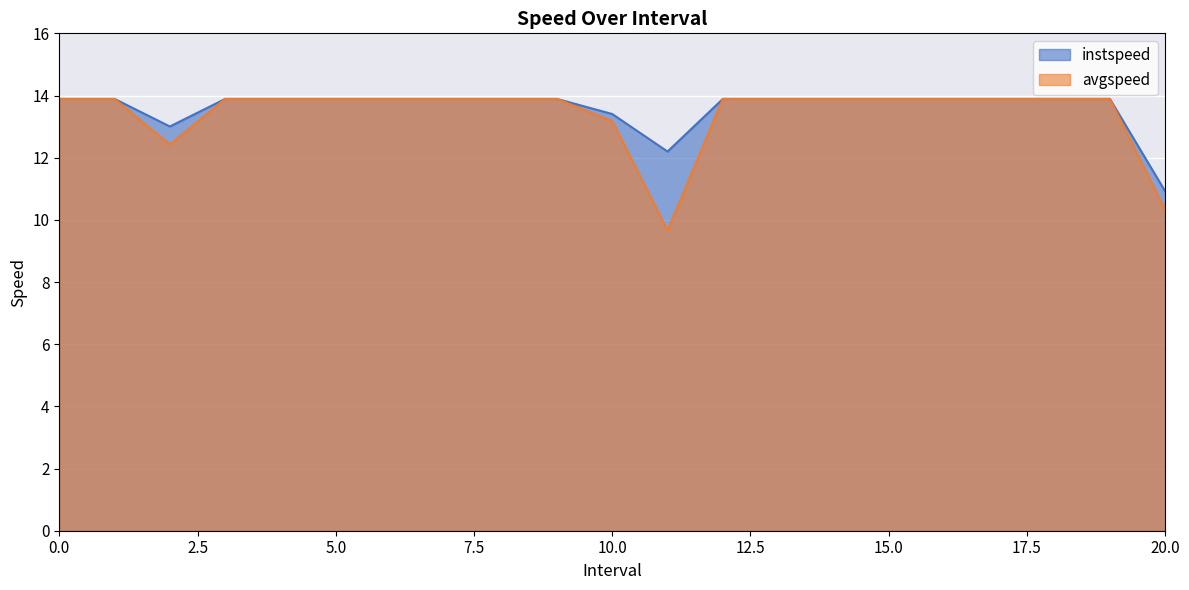

How many data points in instspeed are above 13?

19